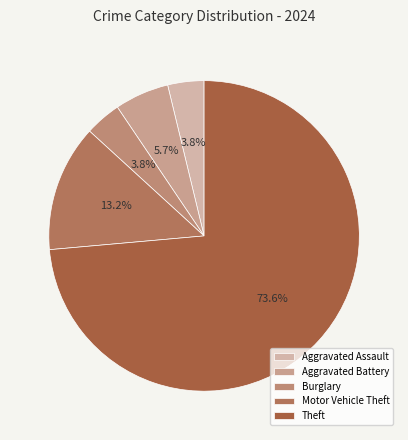

To the nearest percent, what percentage of the pie is Theft?

74%